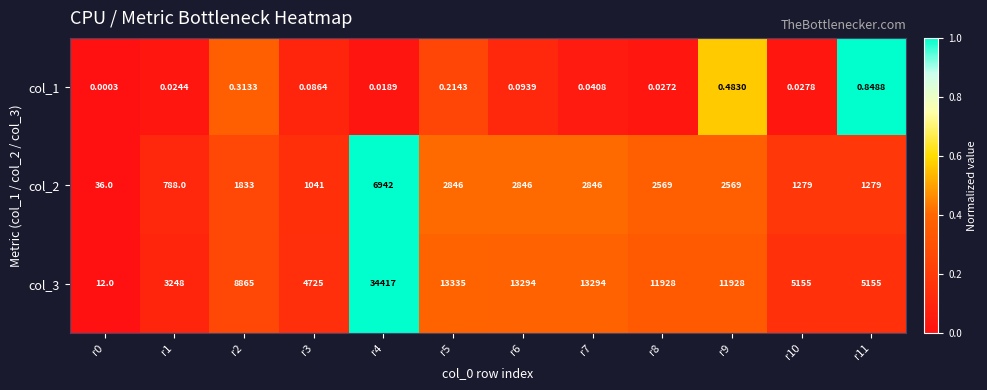

How many categories are shown in the chart?

12